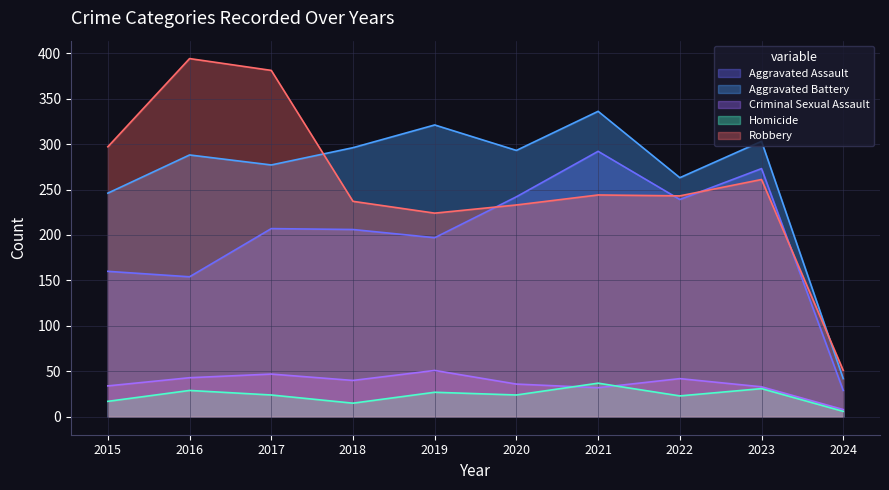

Between 2015 and 2023, which series saw the biggest shift?

Aggravated Assault